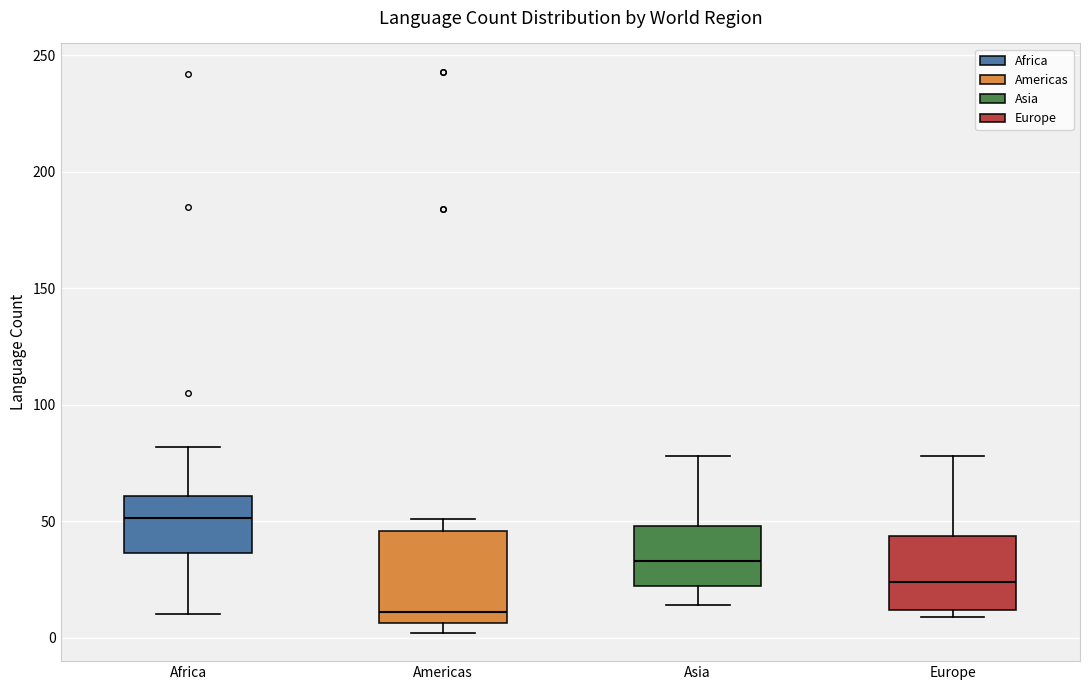

Reading left to right, transcribe this box plot: for each box, give where its median line is, the range the box spans, and where its two whiskers end, as read against the y-axis. The values are not printed on the chart, so give them approximately, as read against the axis.

Africa: median 50, box 35 to 60, whiskers 10 to 80
Americas: median 10, box 5 to 45, whiskers 0 to 50
Asia: median 35, box 20 to 50, whiskers 15 to 80
Europe: median 25, box 10 to 45, whiskers 10 (just below the box's lower edge) to 80